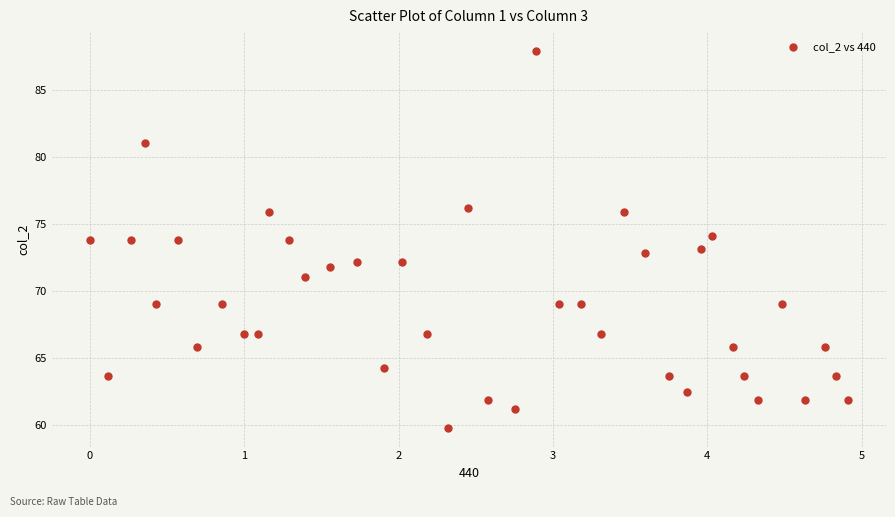

What is the range of X values (max minus min)?

4.9